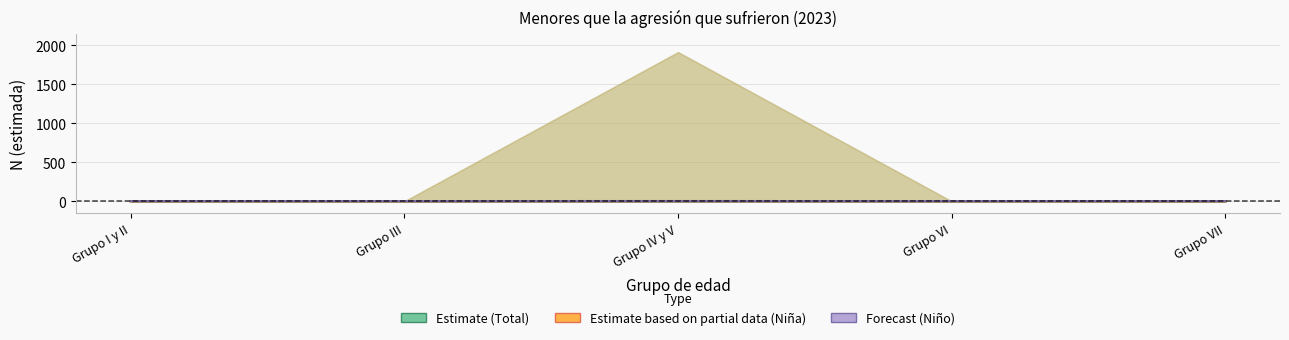

Where is Estimate (Total) nearest to the value 0?

Grupo I y II